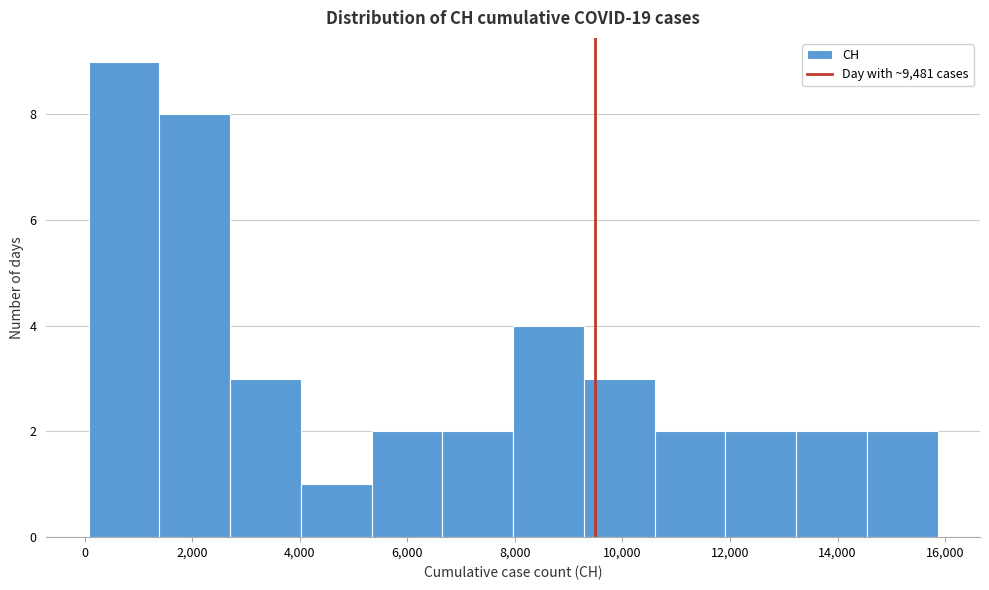

What is the height of the bar covering 0 to 1400 on the x-axis? Neither the bar edges nor the heights are printed on the chart, so give them approximately, as read against the axes.

9